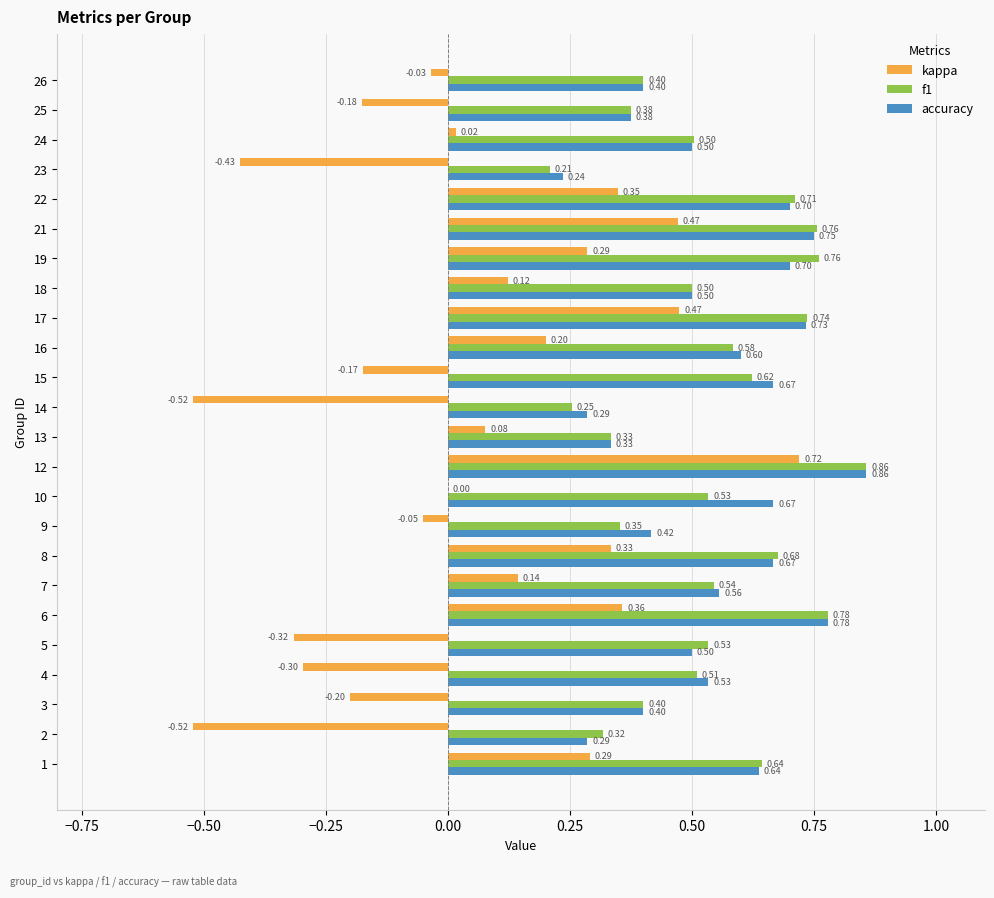

Which series has the largest total across all categories?

accuracy